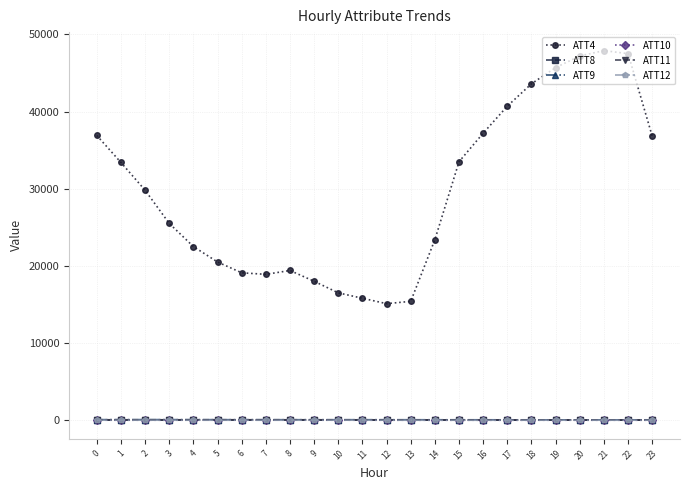

Does the chart display data point markers on the line(s)?

Yes